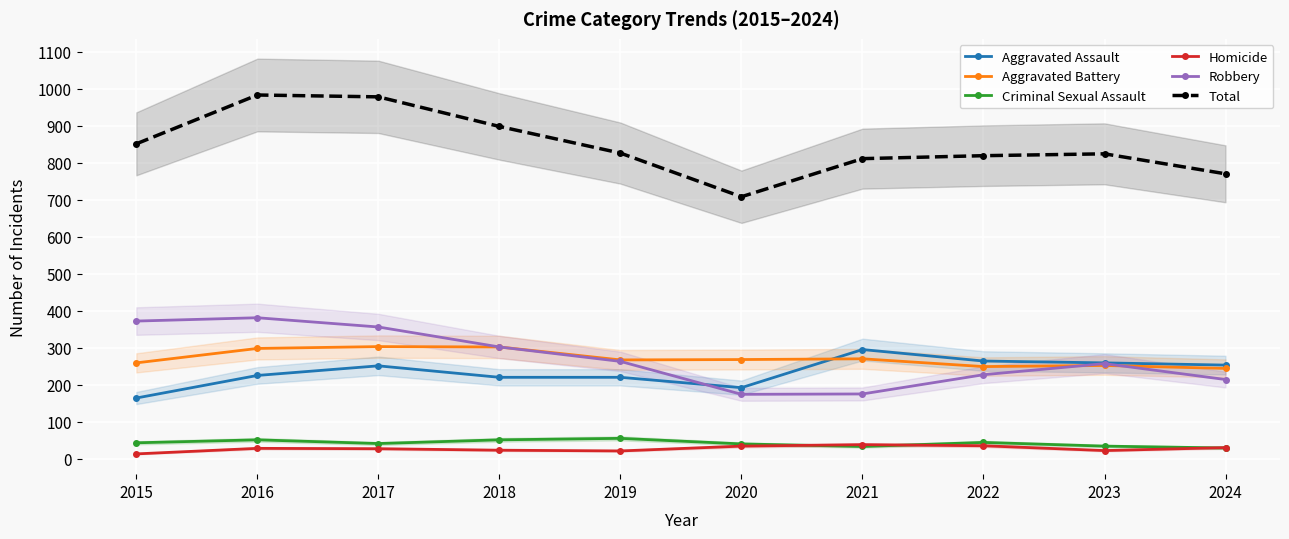

Which category has the lowest value in the Homicide series?

2015